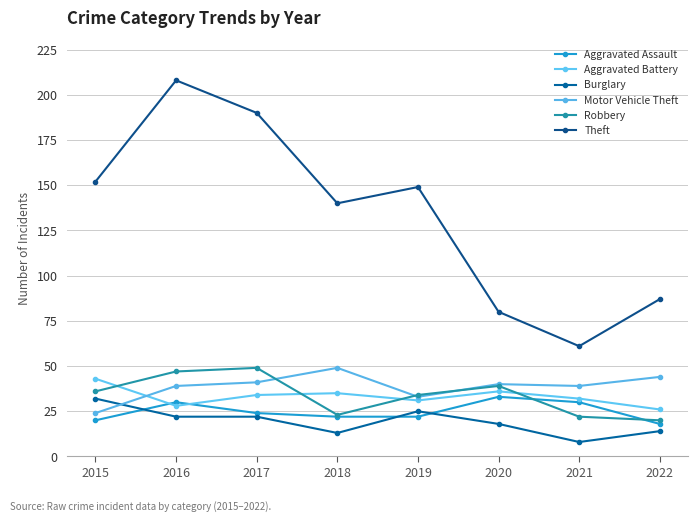

Rank the series by their maximum value, from highest to lowest.

Theft, Motor Vehicle Theft, Robbery, Aggravated Battery, Aggravated Assault, Burglary